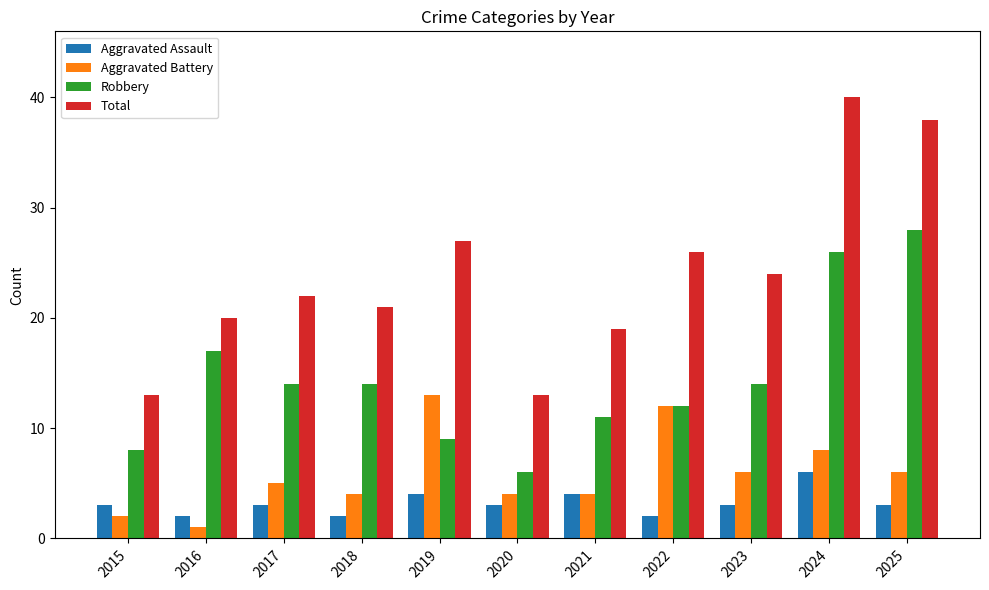

What is the sum of the Aggravated Assault values at 2019 and 2017?

7